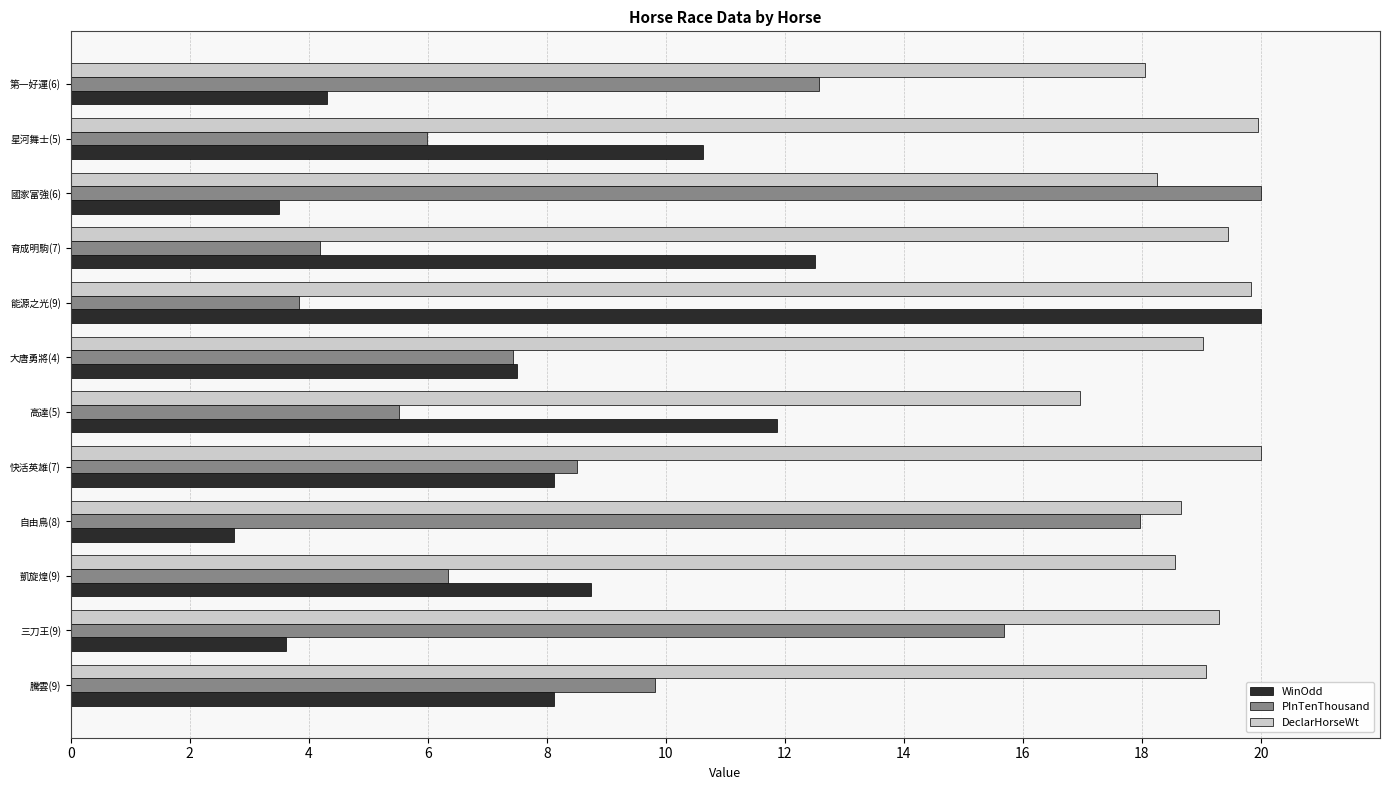

Read the PInTenThousand value at 騰雲(9).

9.8